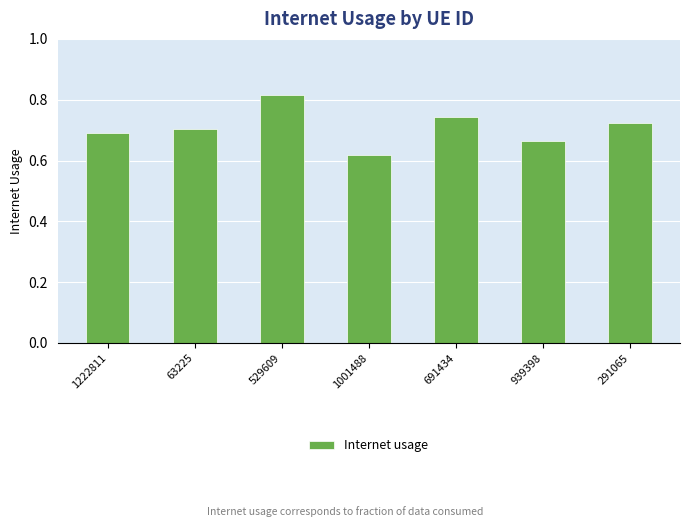

What is the sum of all values?

5.0